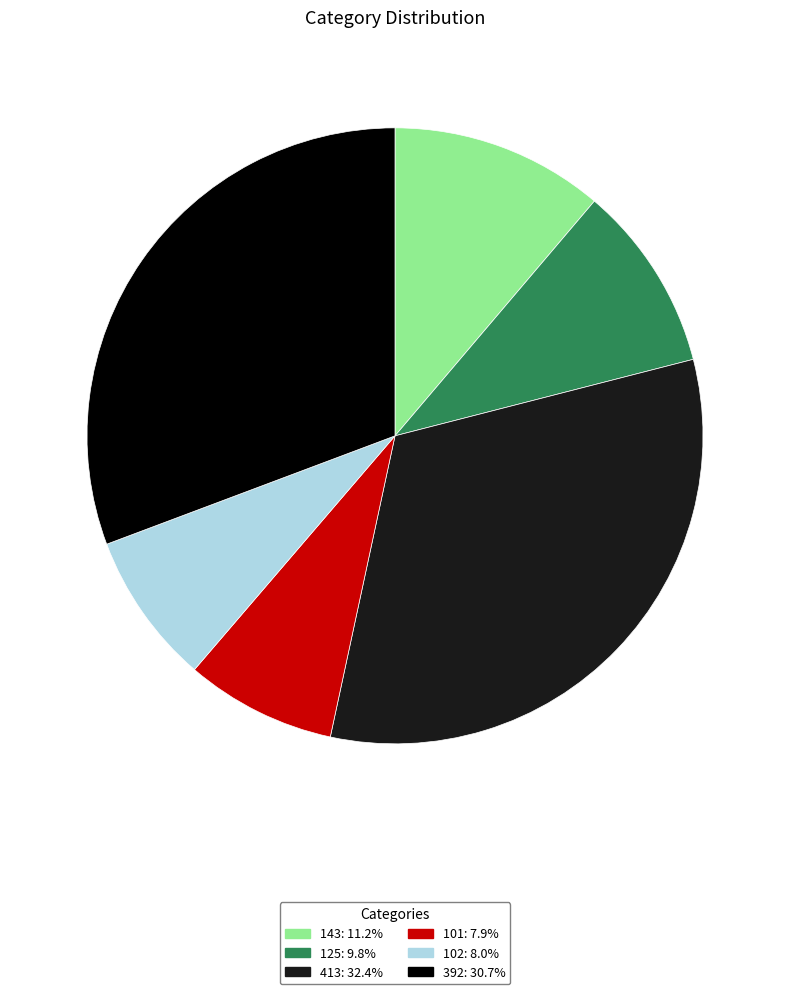

Approximately how many times larger is the value at 101: 7.9% compared to 125: 9.8%?

0.8